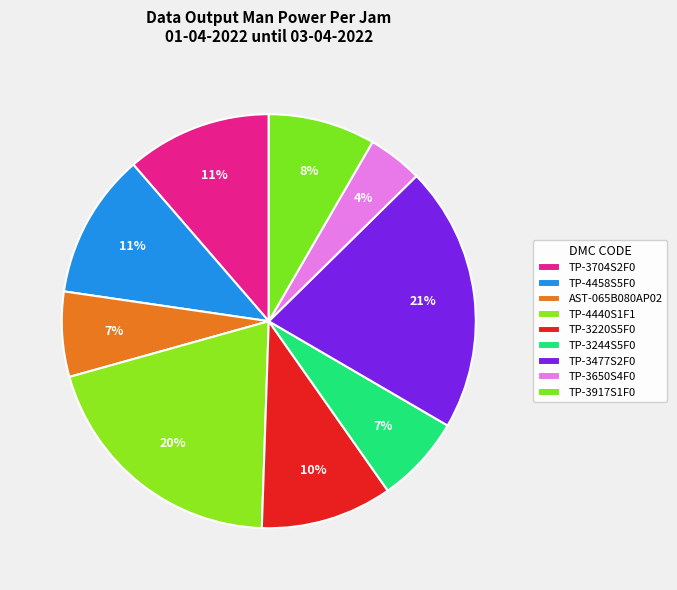

How many segments does this pie chart have?

9